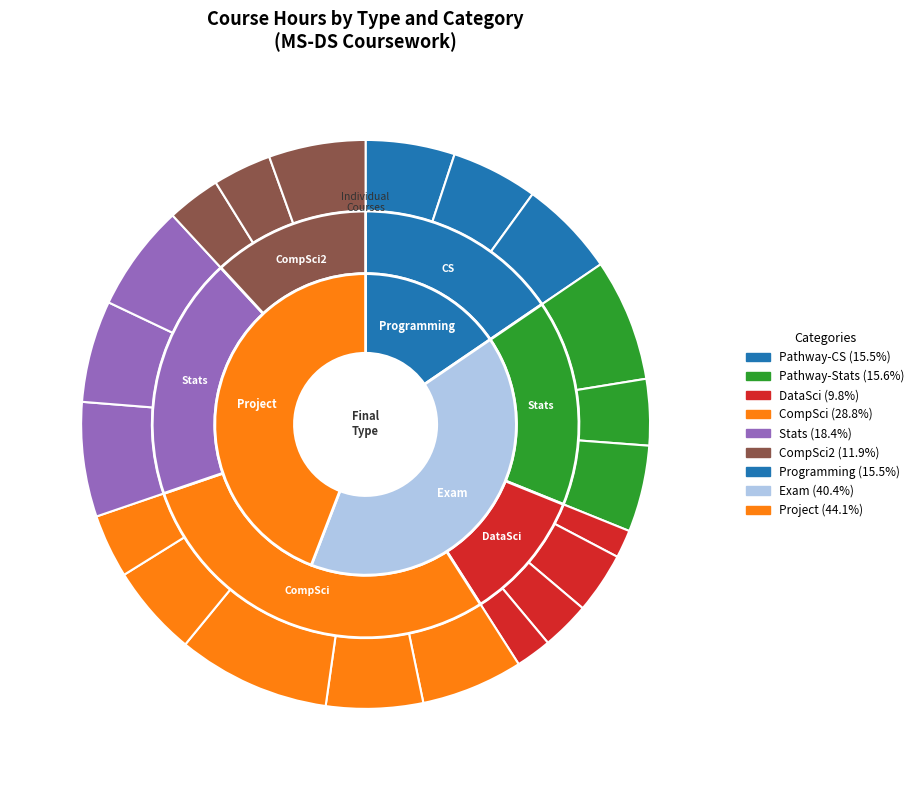

Approximately how many times larger is the value at DTSA 5001 compared to DTSA 5503?

1.3